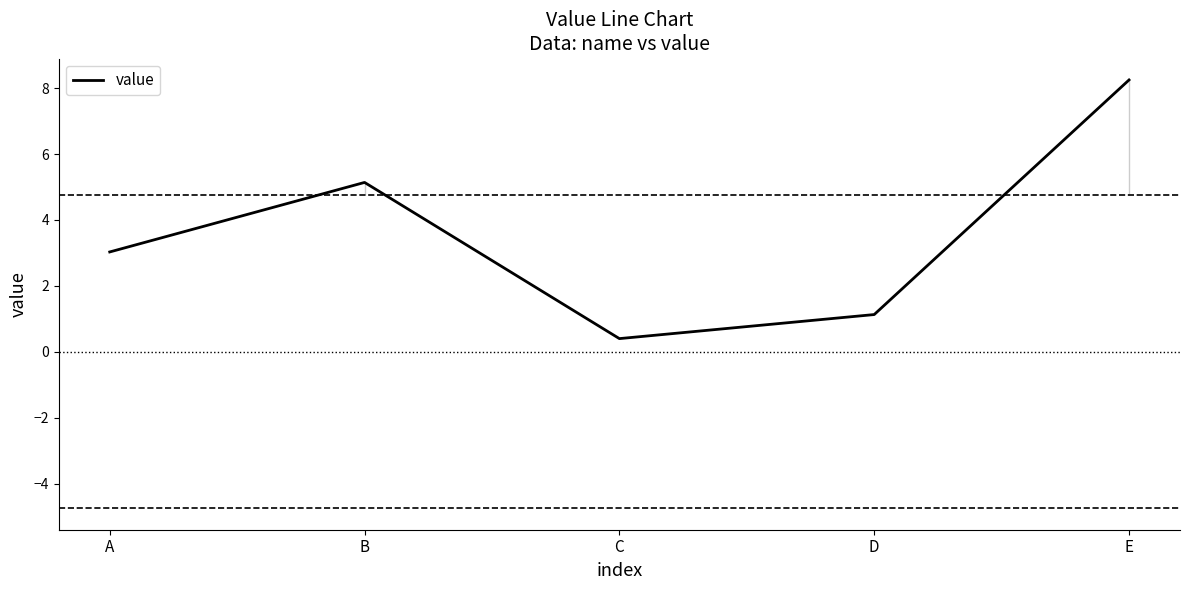

Which category has the highest value across all series?

E